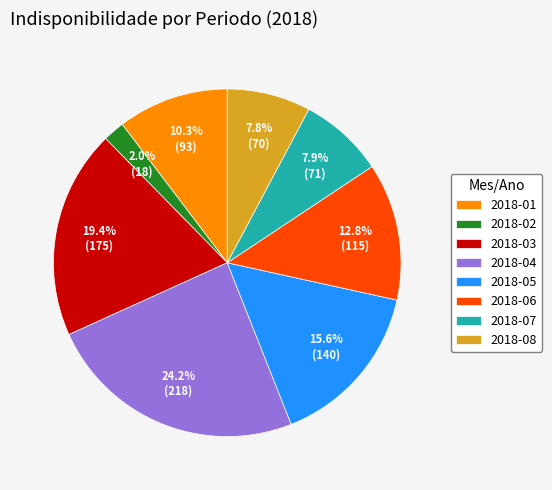

What is the ratio of the value at 2018-02 to the value at 2018-08?

0.3